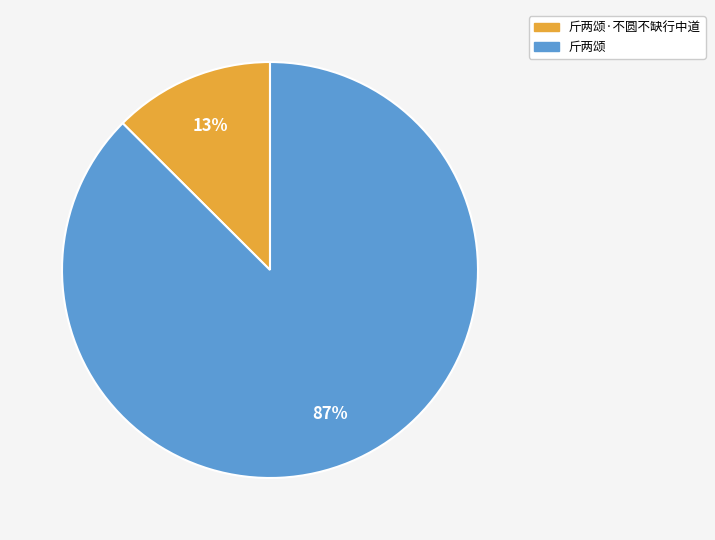

To the nearest percent, what is the average slice percentage?

50%